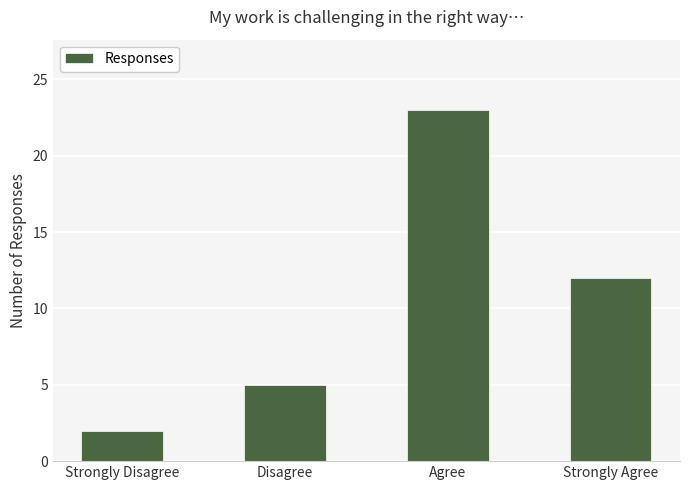

What is the label of the 3rd bar from the right?

Disagree